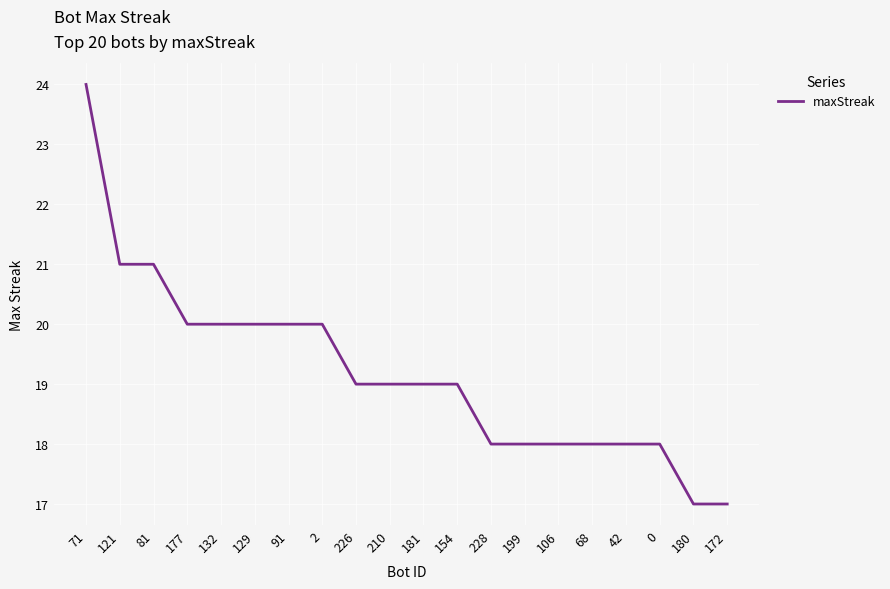

Is it true that the value at 42 is 31?

False